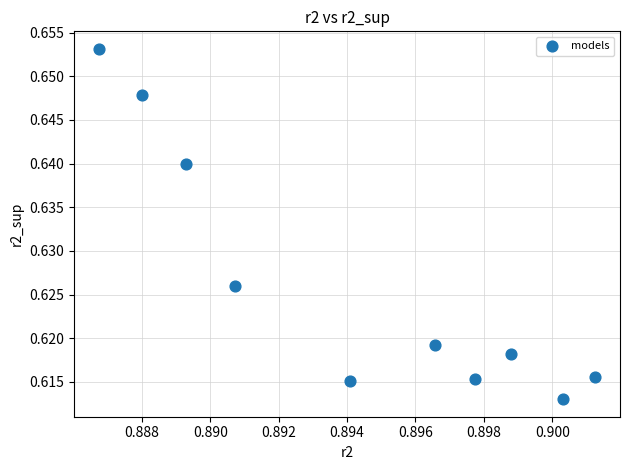

What is the average X value?

0.9